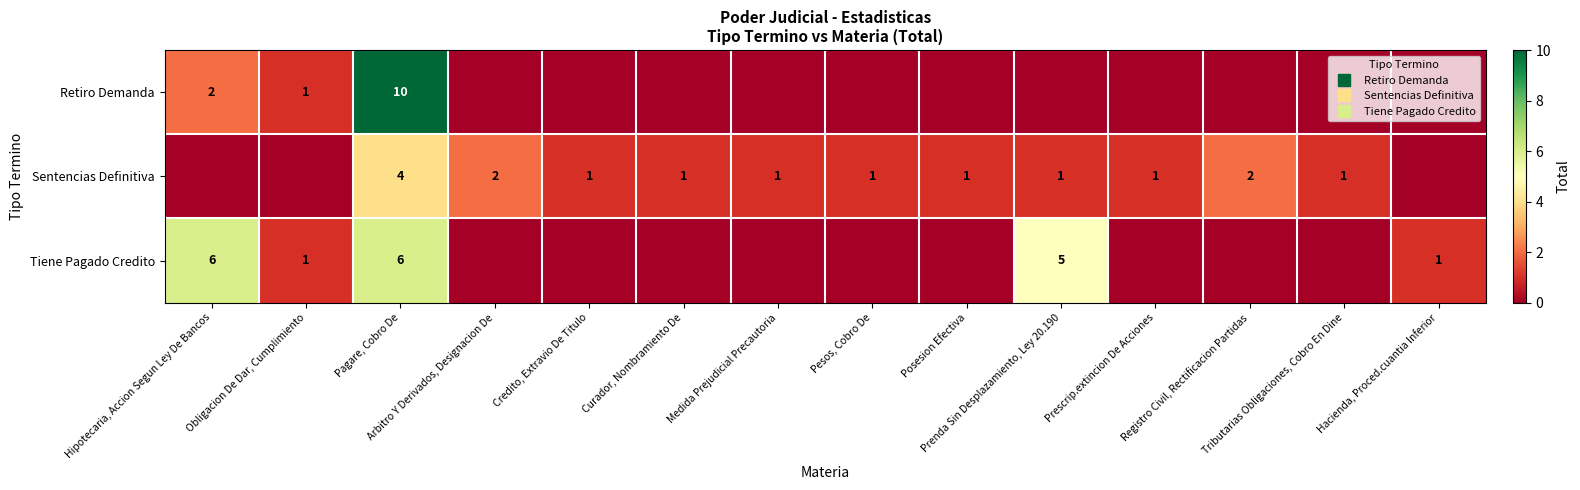

Rank the series by their maximum value, from highest to lowest.

Retiro Demanda, Tiene Pagado Credito, Sentencias Definitiva